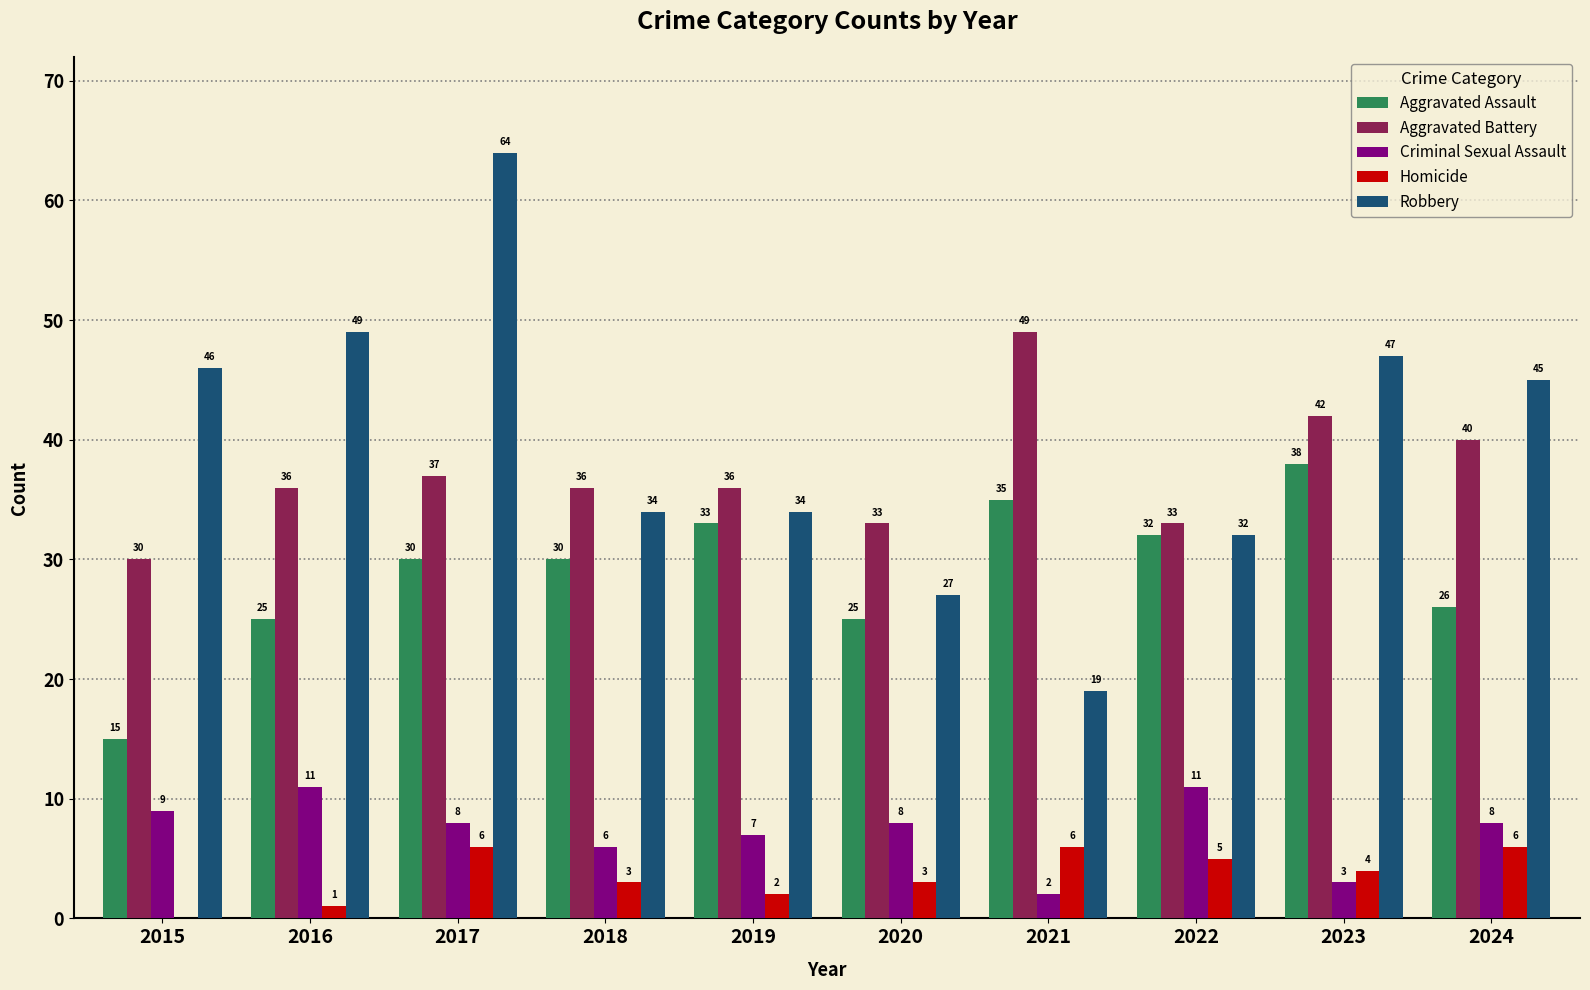

What is the total value across all series at 2017?

145